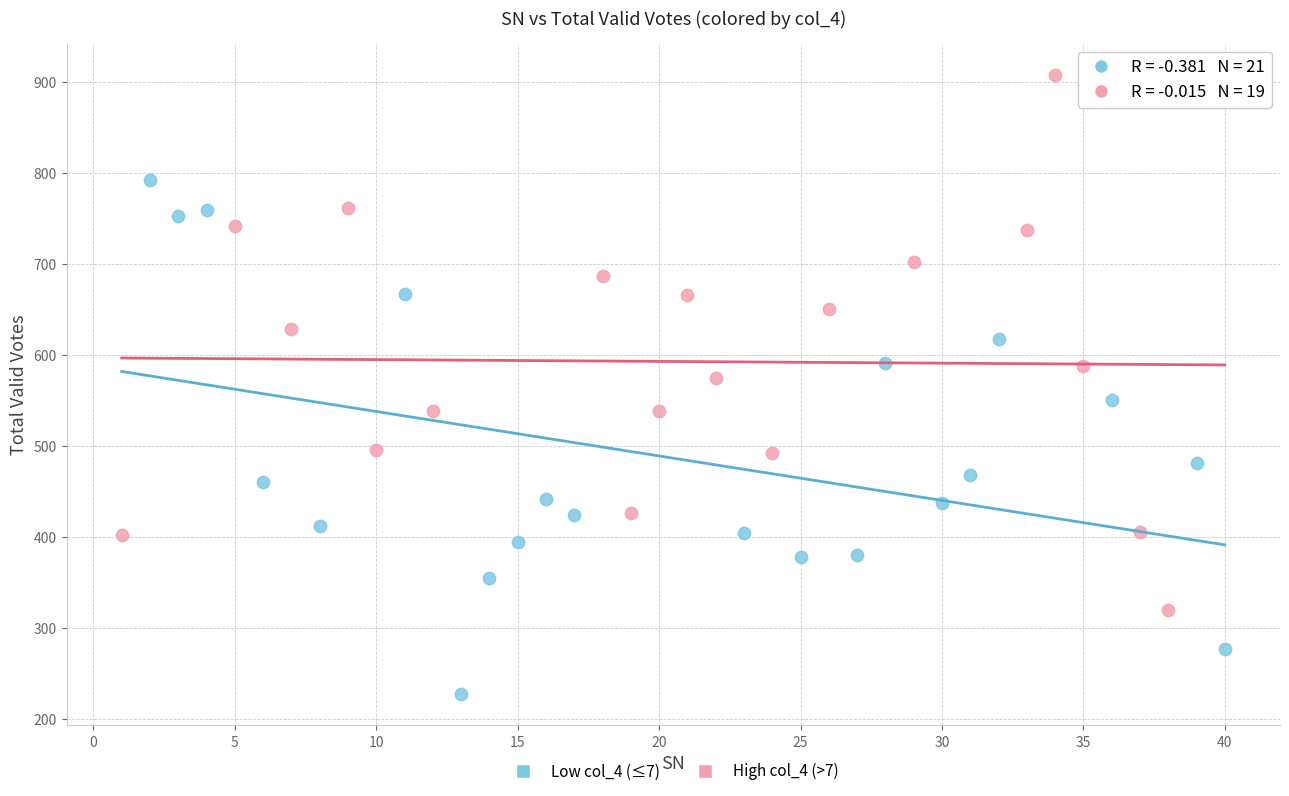

What are all the series names shown in the legend?

Low col_4 (≤7), High col_4 (>7)